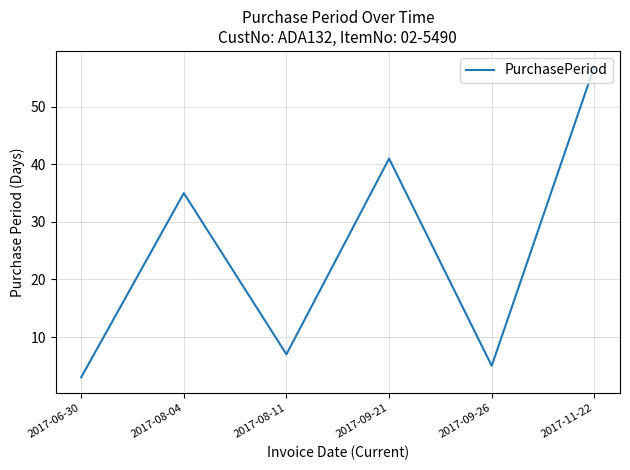

How many categories are shown in the chart?

6